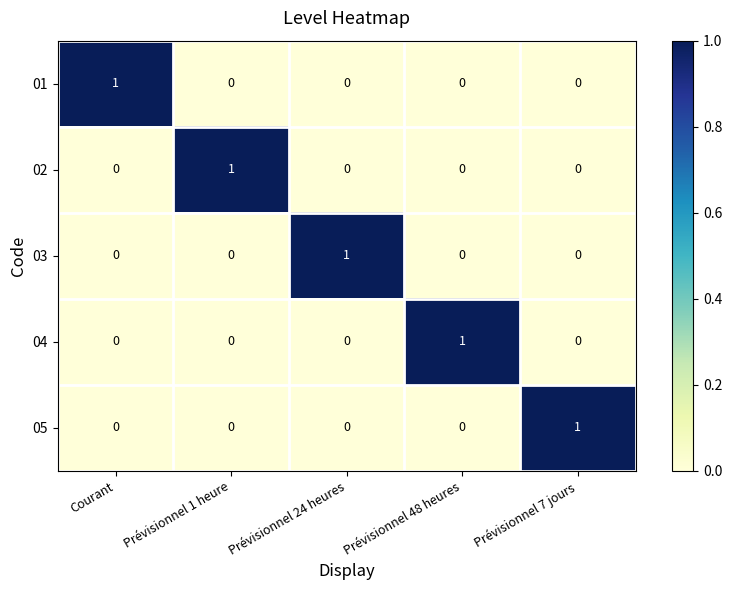

Reading left to right, what are all the values shown in this chart?

01: 1	0	0	0	0
02: 0	1	0	0	0
03: 0	0	1	0	0
04: 0	0	0	1	0
05: 0	0	0	0	1